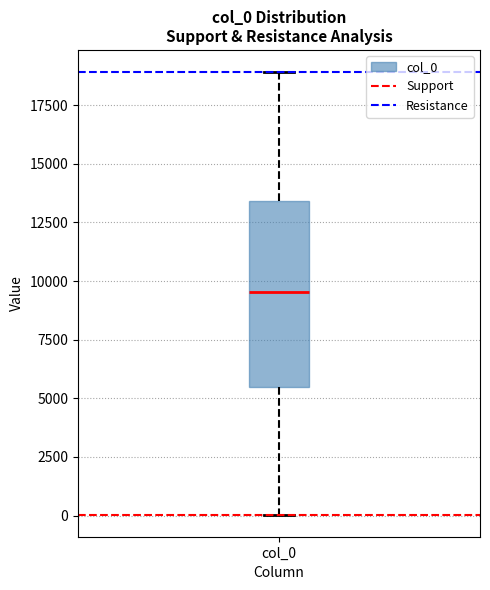

Where is the upper edge of the box for col_0 on the y-axis? The values are not printed on the chart, so give them approximately, as read against the axis.

13500